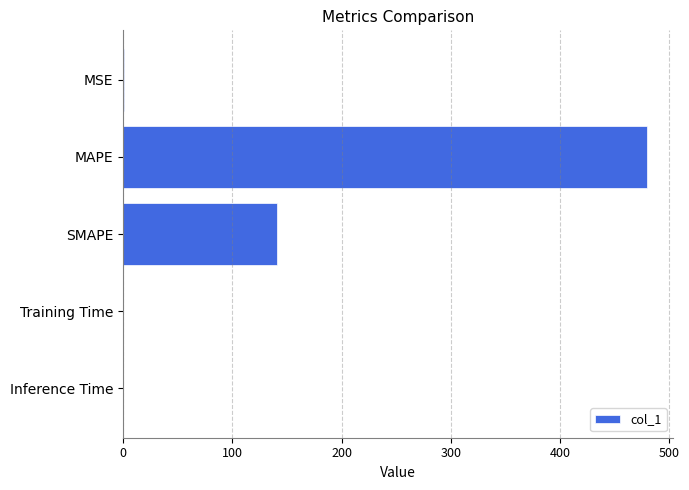

Which label corresponds to the largest value in the chart?

MAPE